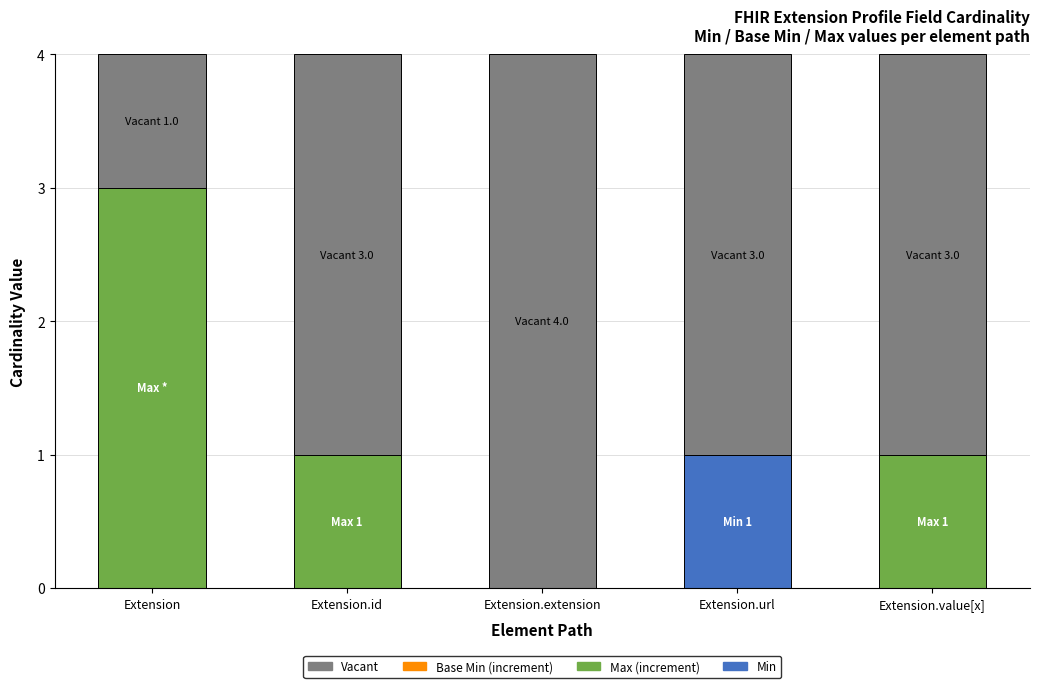

What is the total value across all series at Extension.url?

4